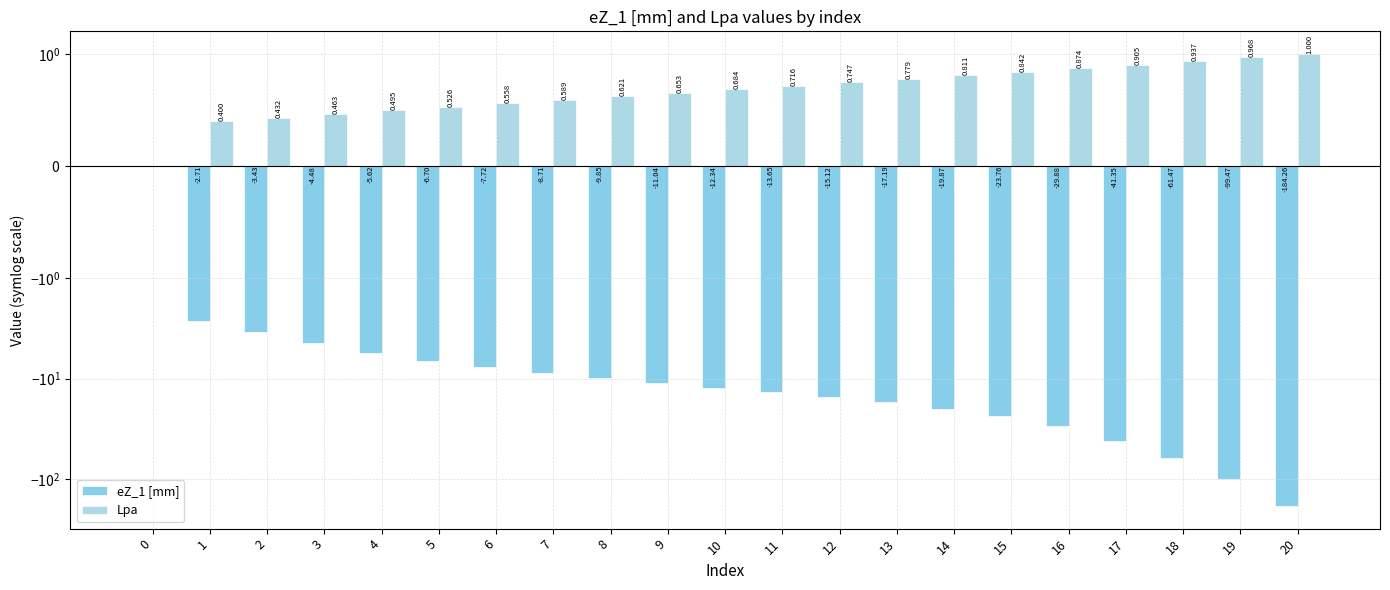

List the series in order of their peak value, highest first.

Lpa, eZ_1 [mm]